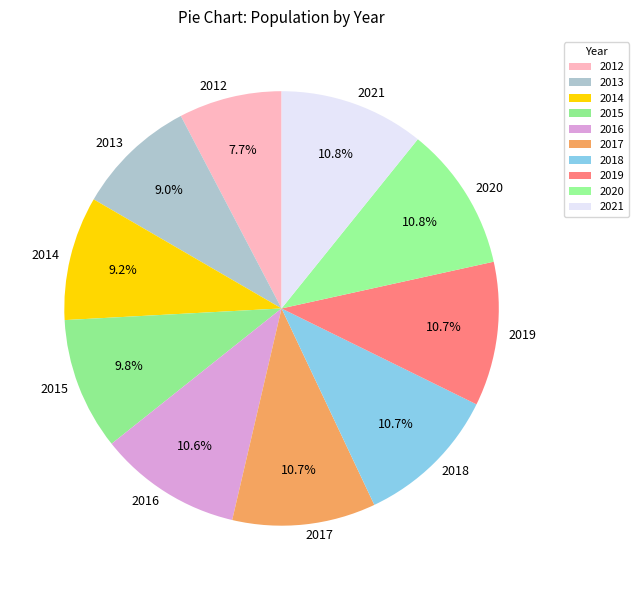

Which has a higher value, 2013 or 2012?

2013